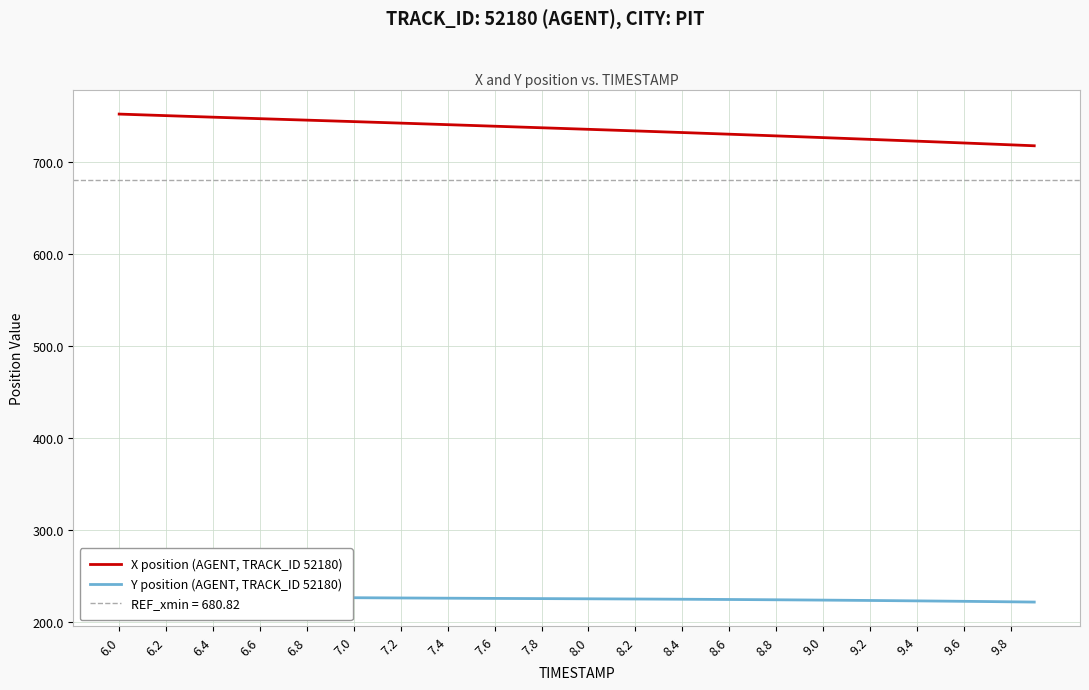

The value of X position (AGENT, TRACK_ID 52180) at 6.4 is 748.5. True or false?

True